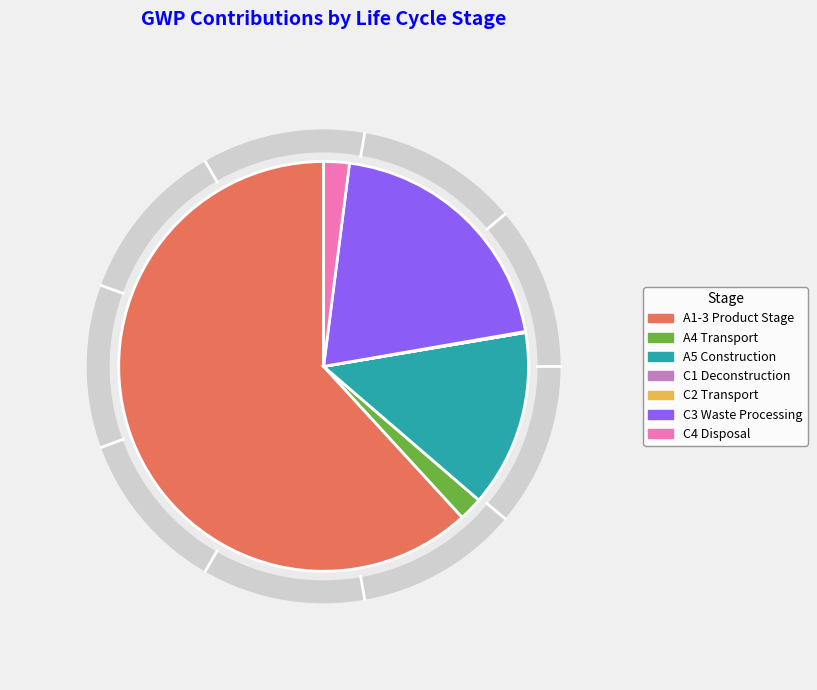

What is the majority slice?

A1-3 Product Stage